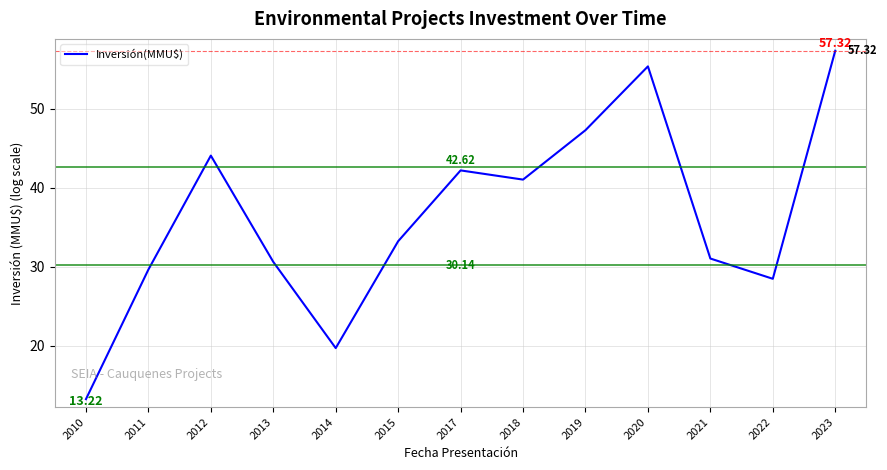

List the labels in order of value, largest first.

2023, 2020, 2019, 2012, 2017, 2018, 2015, 2021, 2013, 2011, 2022, 2014, 2010